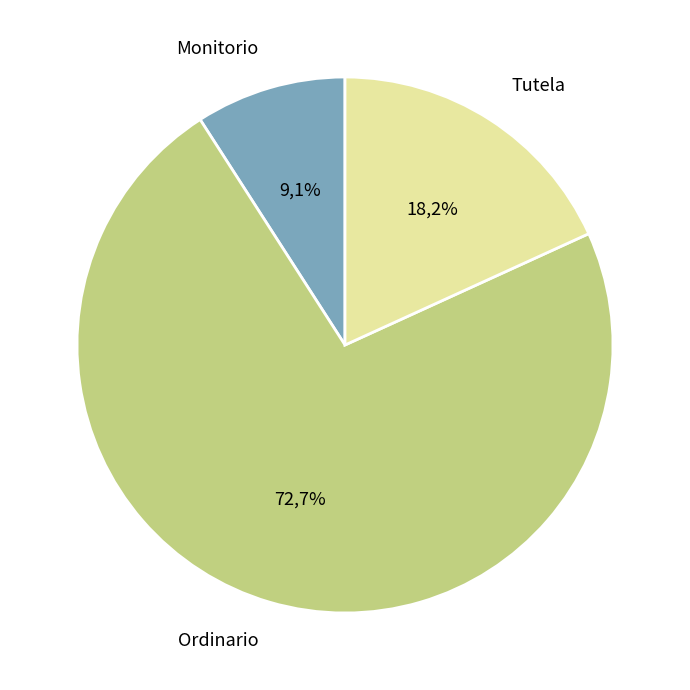

Is Ordinario the majority of the pie?

Yes